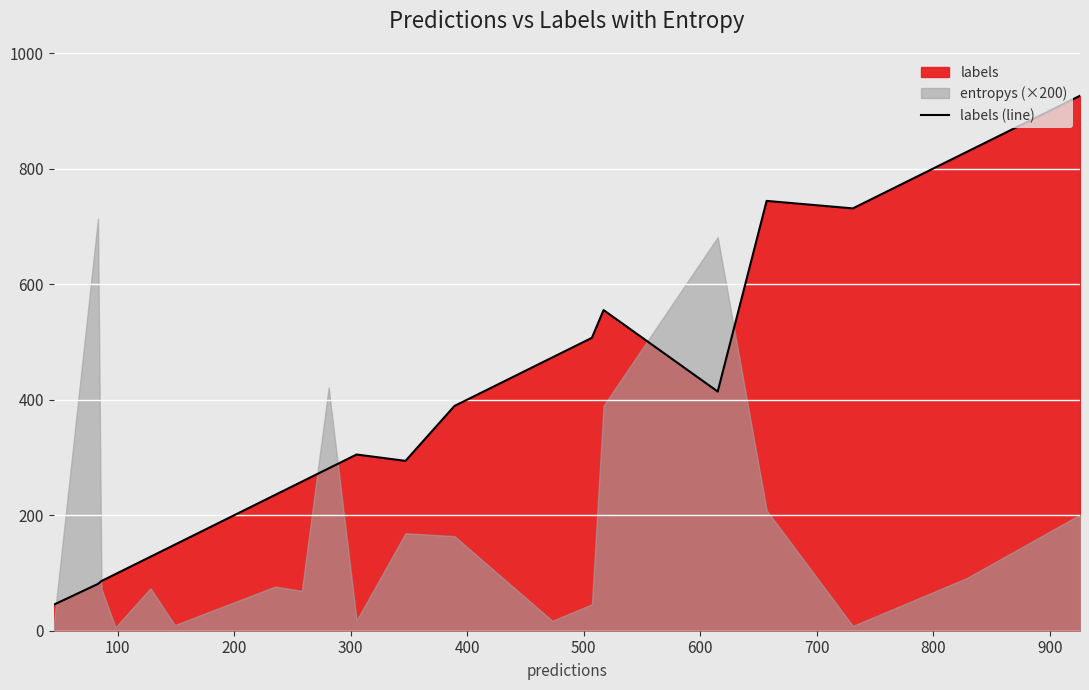

What is the lowest value of the labels (line) series?

45